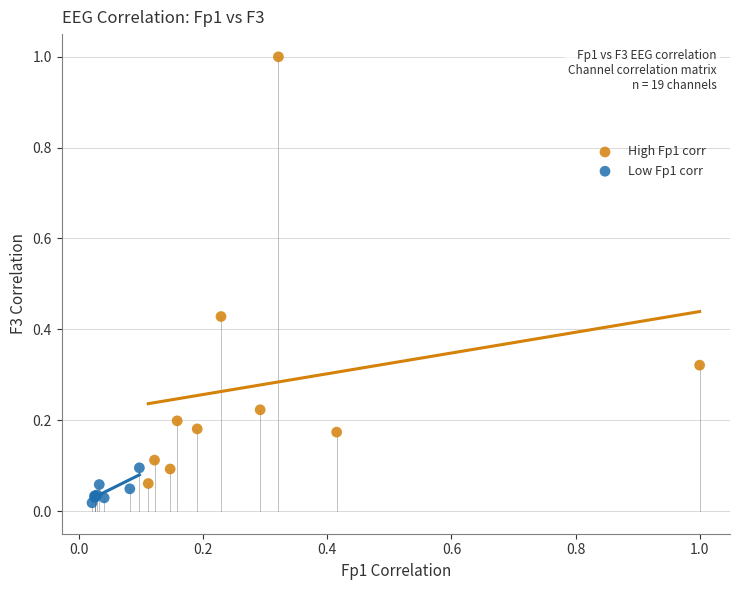

What are all the series names shown in the legend?

High Fp1 corr, Low Fp1 corr